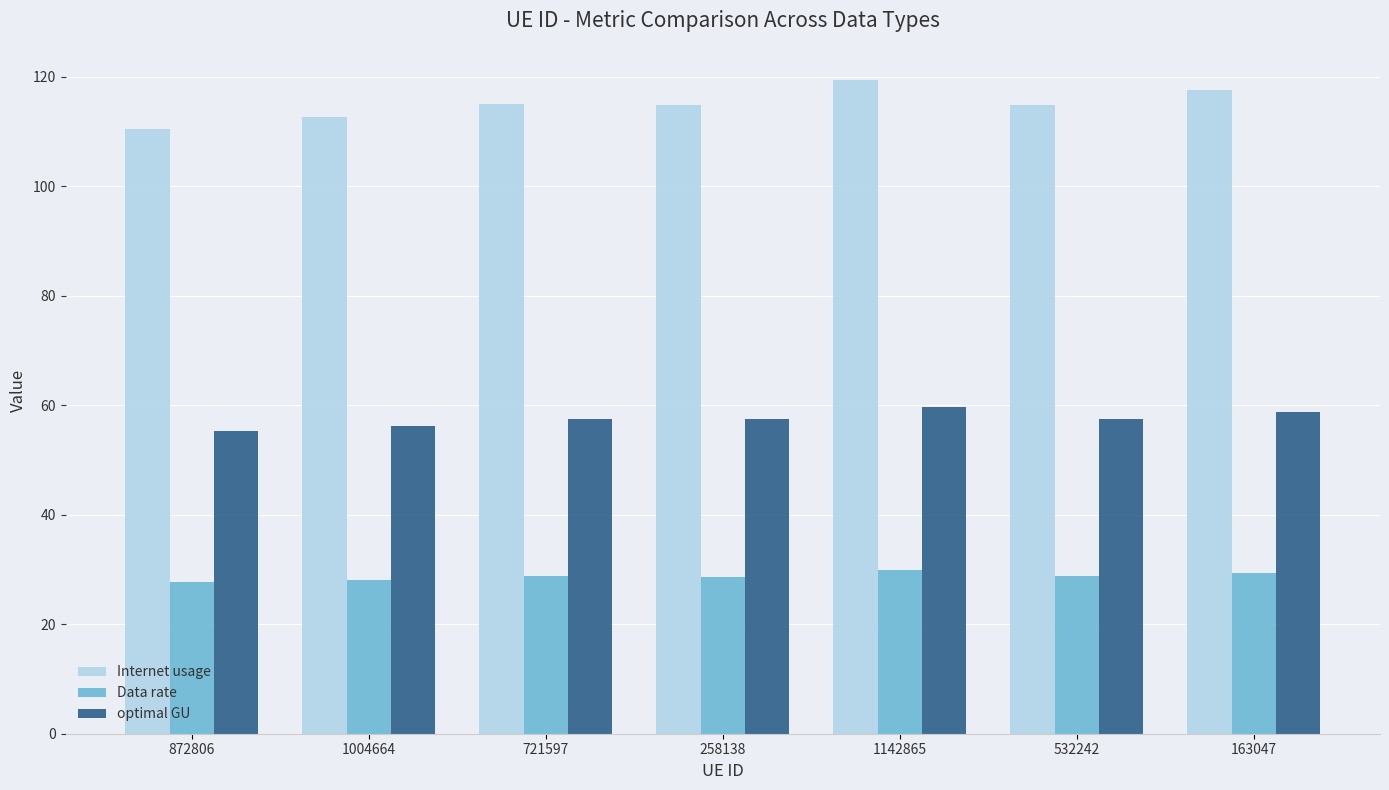

What value does the Internet usage series have at 721597?

114.9